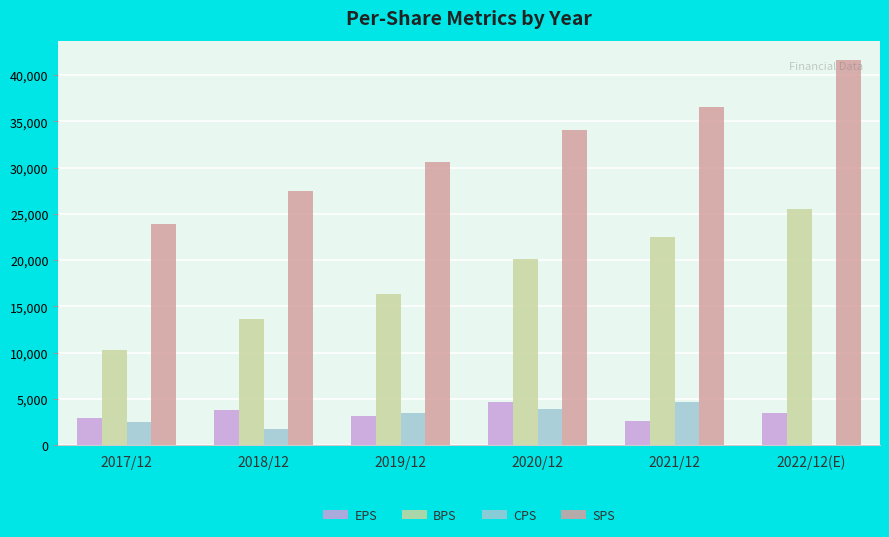

What is the total value across all series at 2020/12?

62797